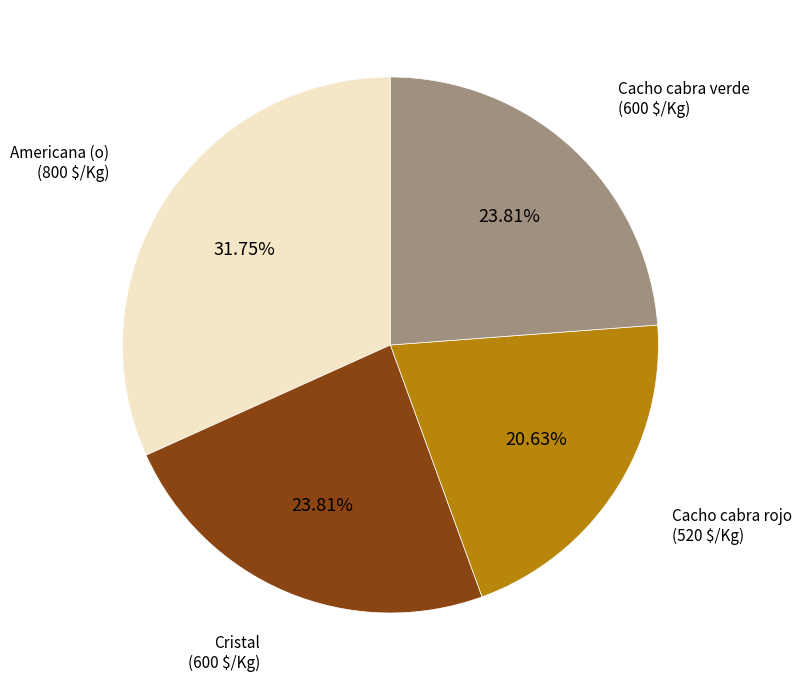

Does any single category account for the majority?

No